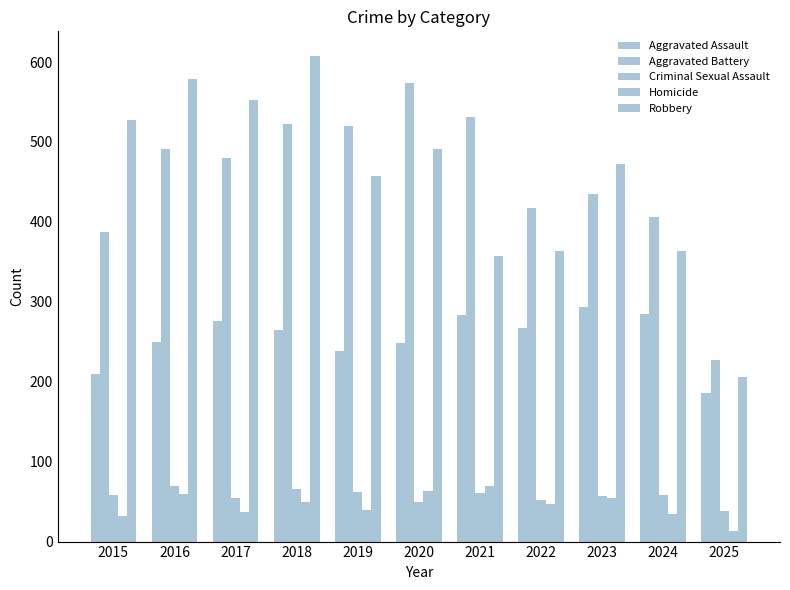

At which category is the sum across all series the highest?

2018